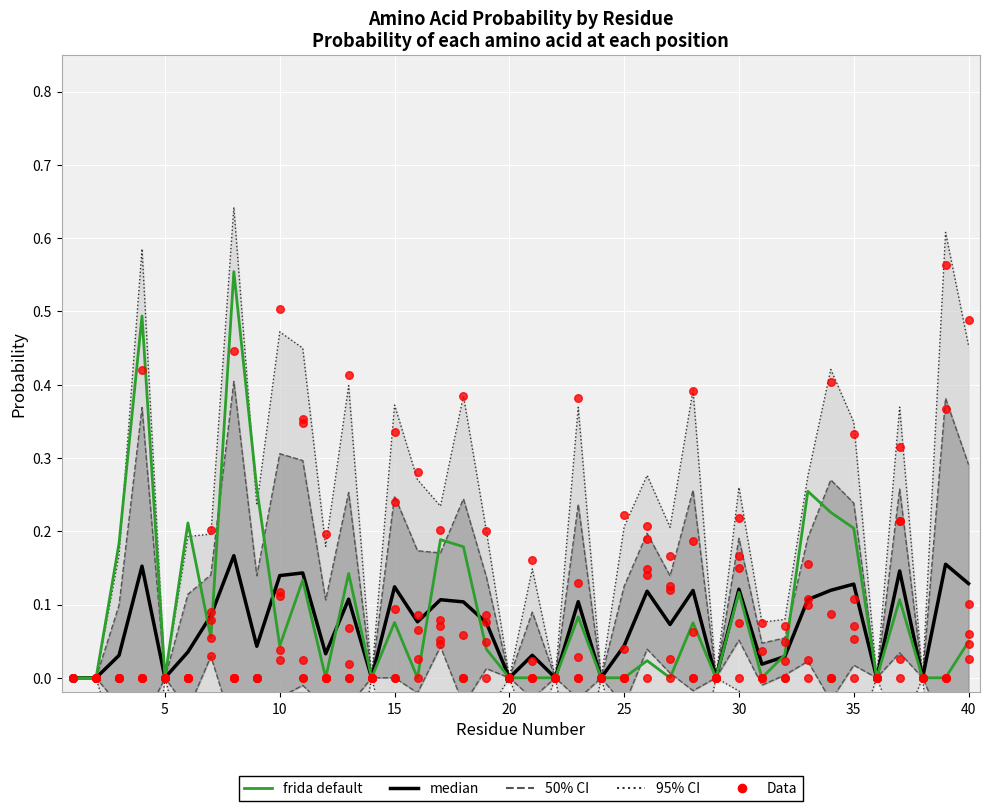

Which series reaches the maximum Y coordinate?

frida default (S)